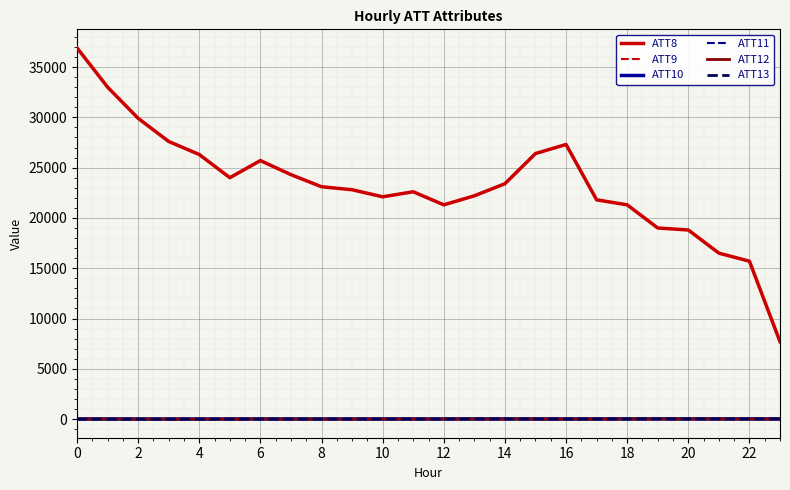

True or false: ATT10 has more than 2 interior local peaks.

True